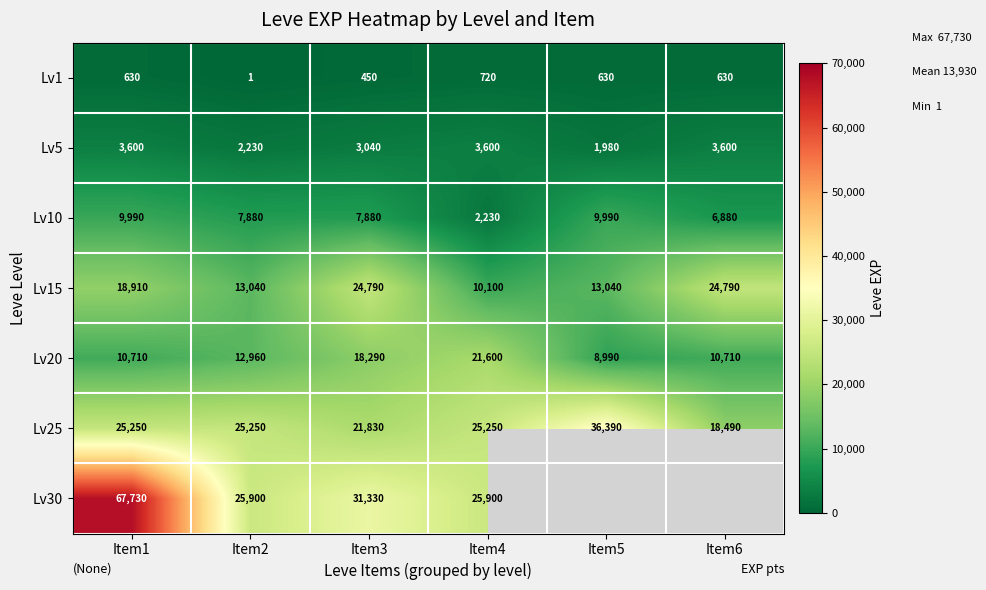

At which label is Lv20 closest to 15295?

Item2